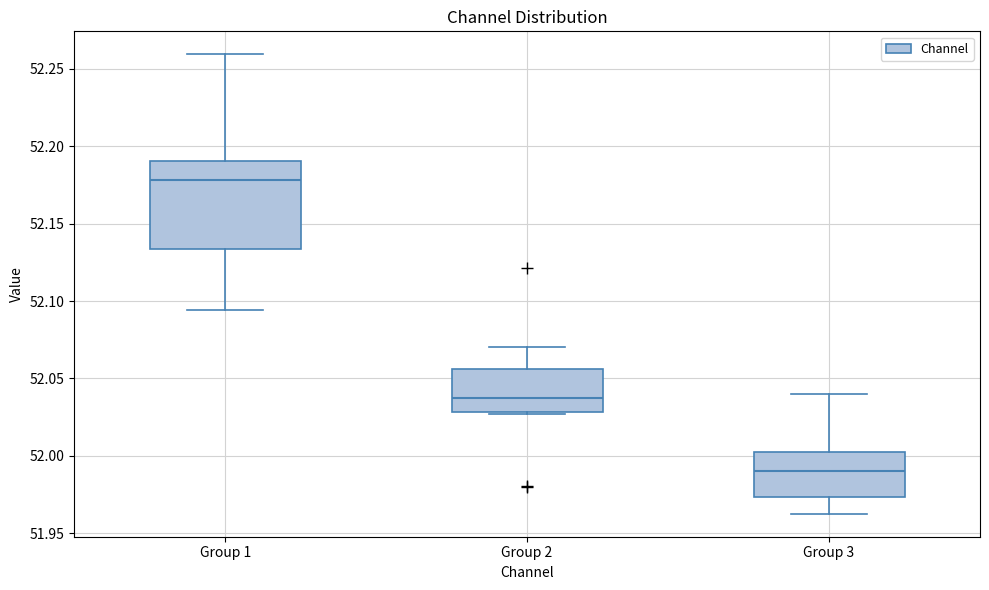

Where does the median line of the box for Group 3 sit on the y-axis? The values are not printed on the chart, so give them approximately, as read against the axis.

51.990